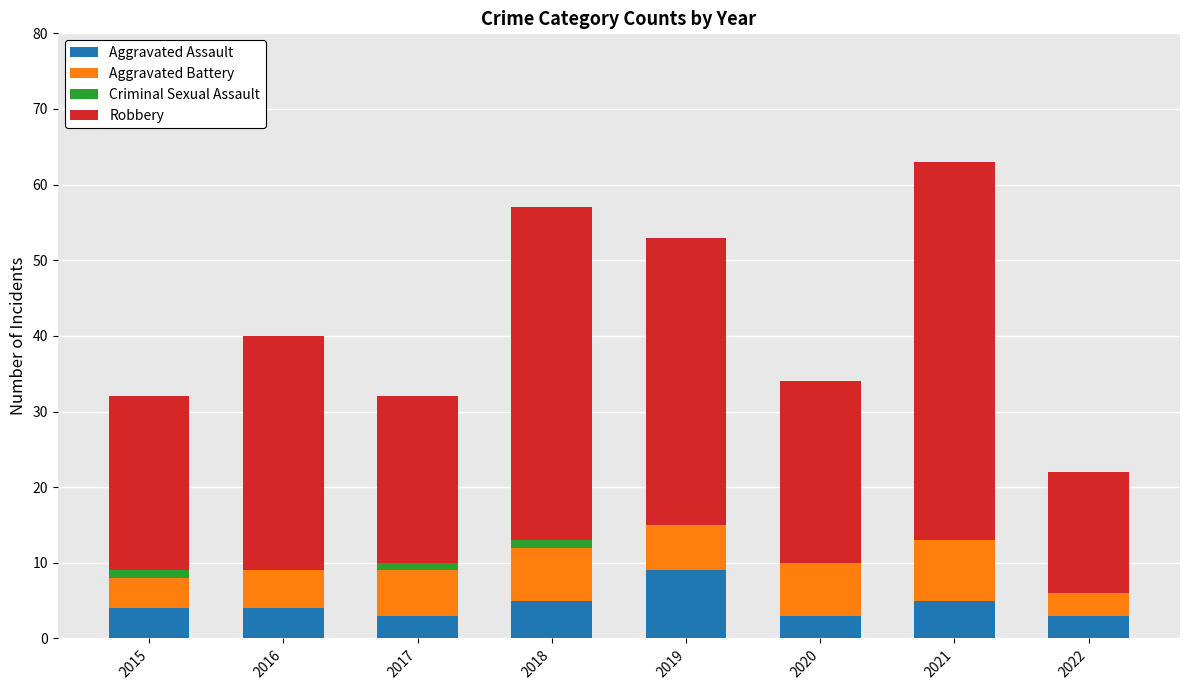

At which label does Aggravated Assault reach its peak?

2019